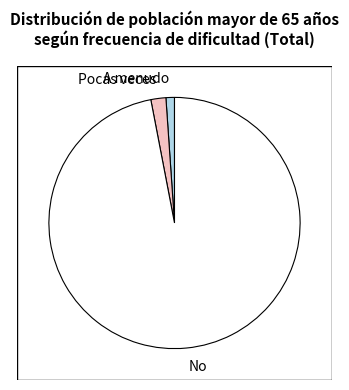

The No slice represents 92% of the pie. True or false?

False